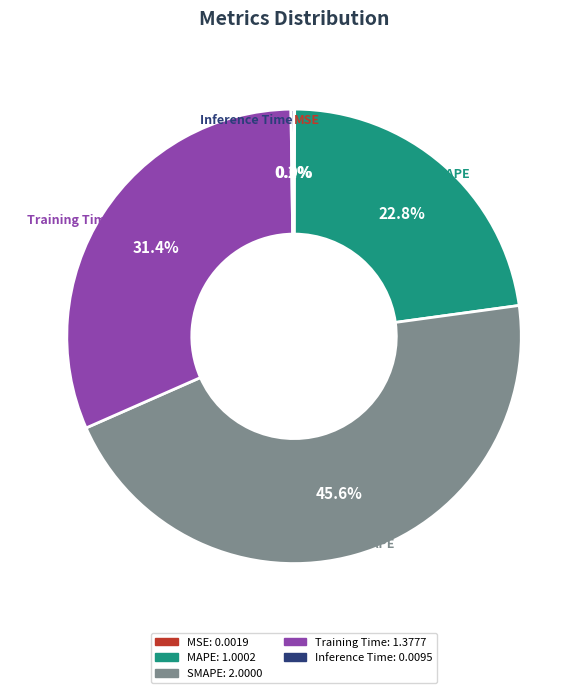

Which slice is the largest?

SMAPE